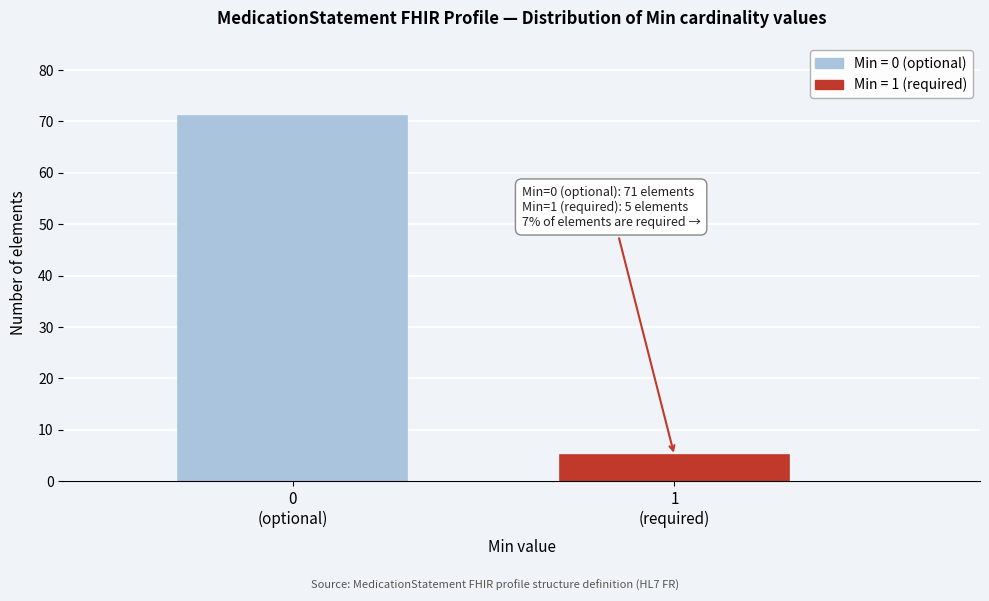

Reading left to right, list all the values displayed in this chart.

71	5